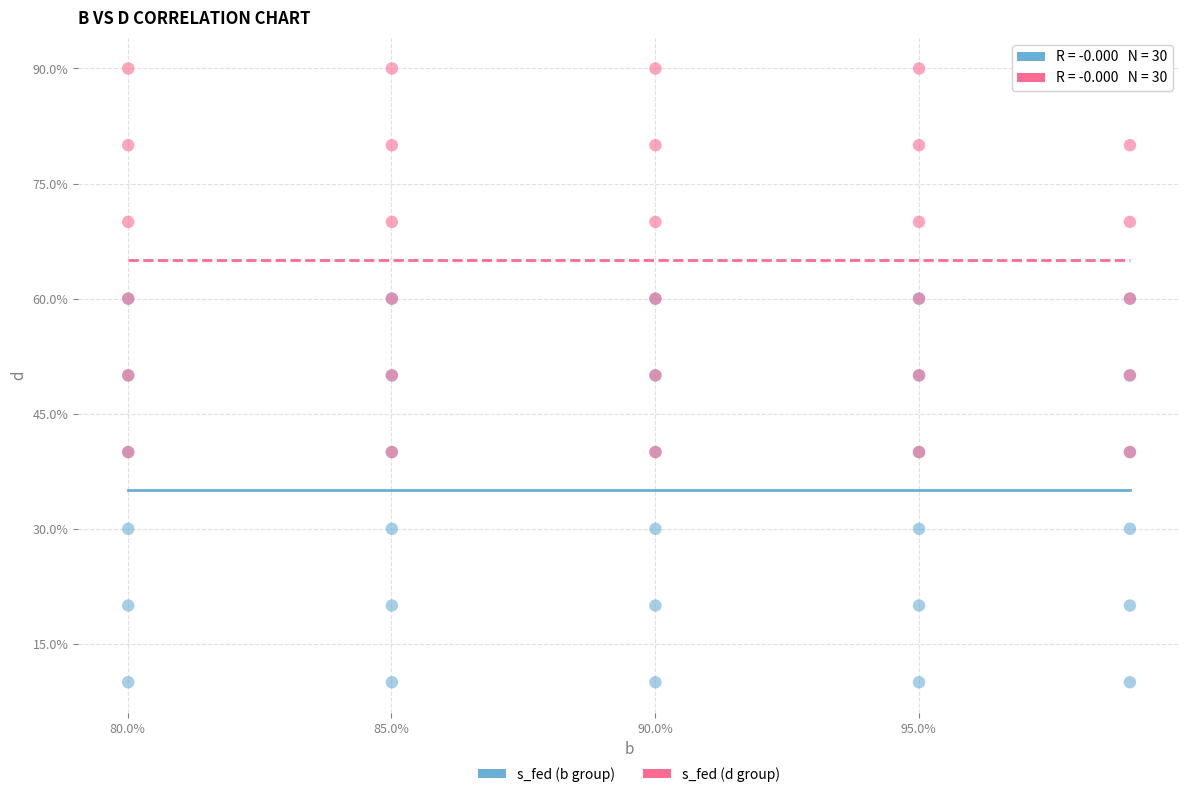

Which series contains the highest Y value?

s_fed (d group)